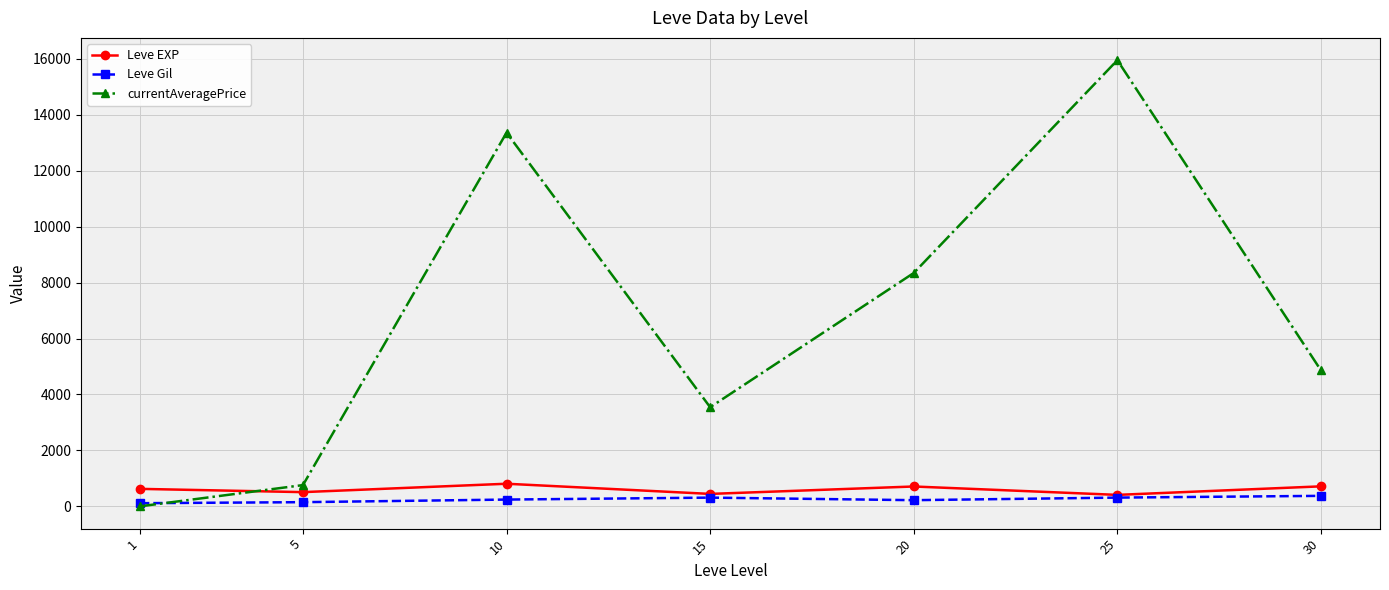

Is the value of currentAveragePrice at 25 greater than the value of Leve EXP at 10?

Yes